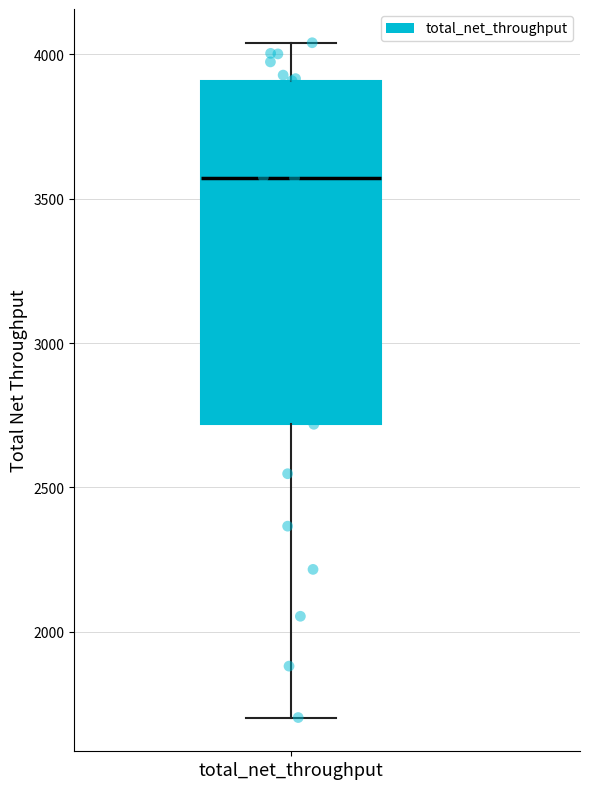

Transcribe this box plot: give where the median line is, the range the box spans, and where the two whiskers end, as read against the y-axis. The values are not printed on the chart, so give them approximately, as read against the axis.

median 3550, box 2700 to 3900, whiskers 1700 to 4050